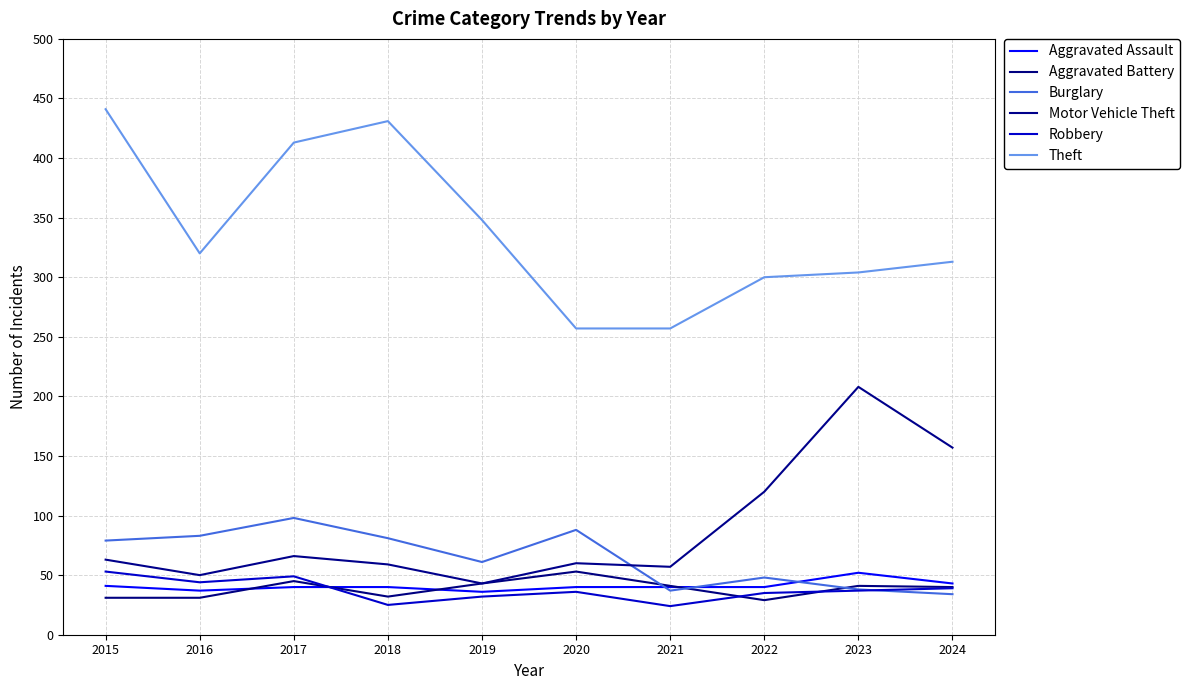

Where is the first local maximum for Aggravated Assault?

2023